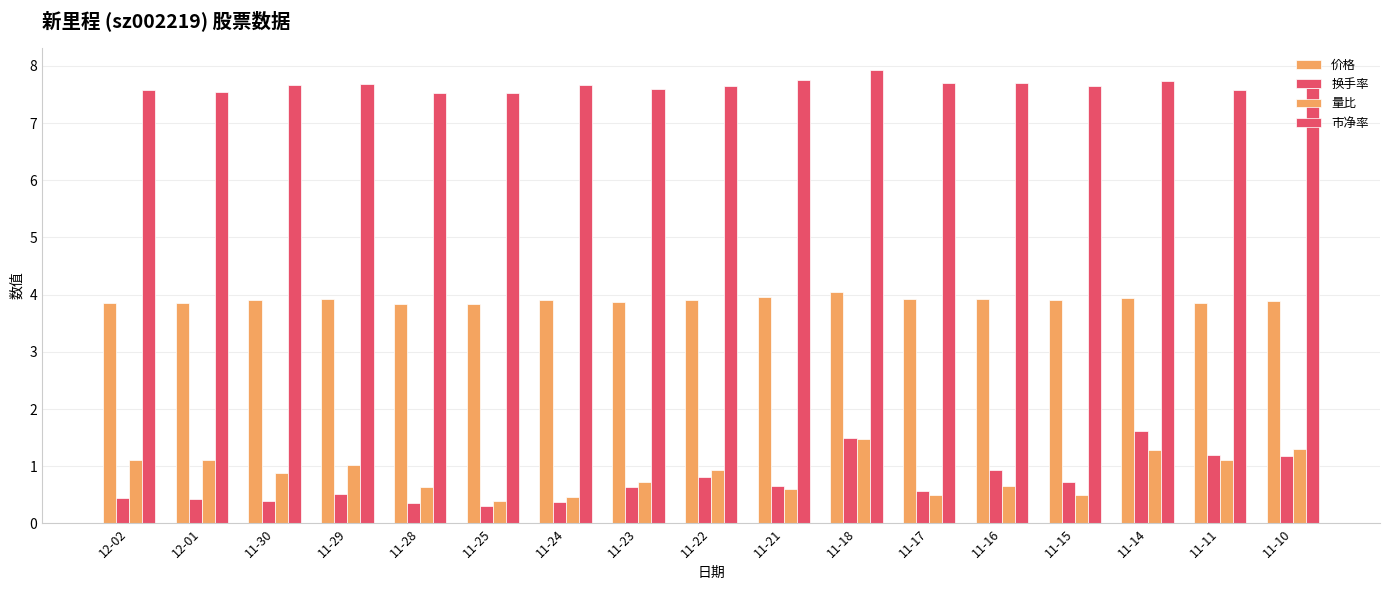

How many groups of bars are there?

17